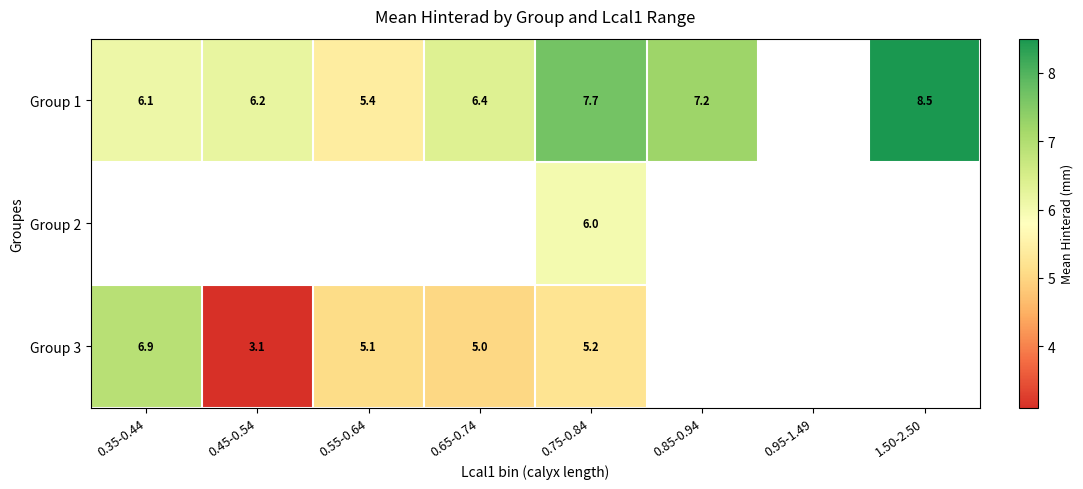

At how many categories does at least one series exceed 4?

7